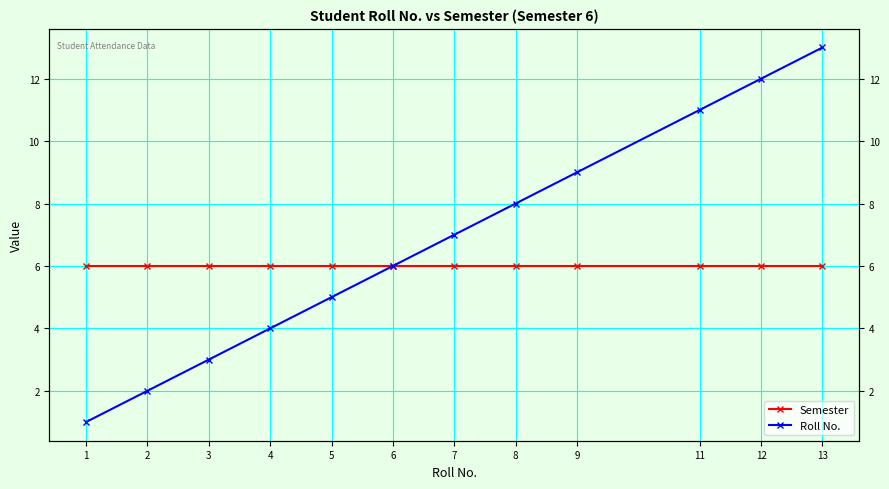

At which label is Roll No. closest to 7?

7